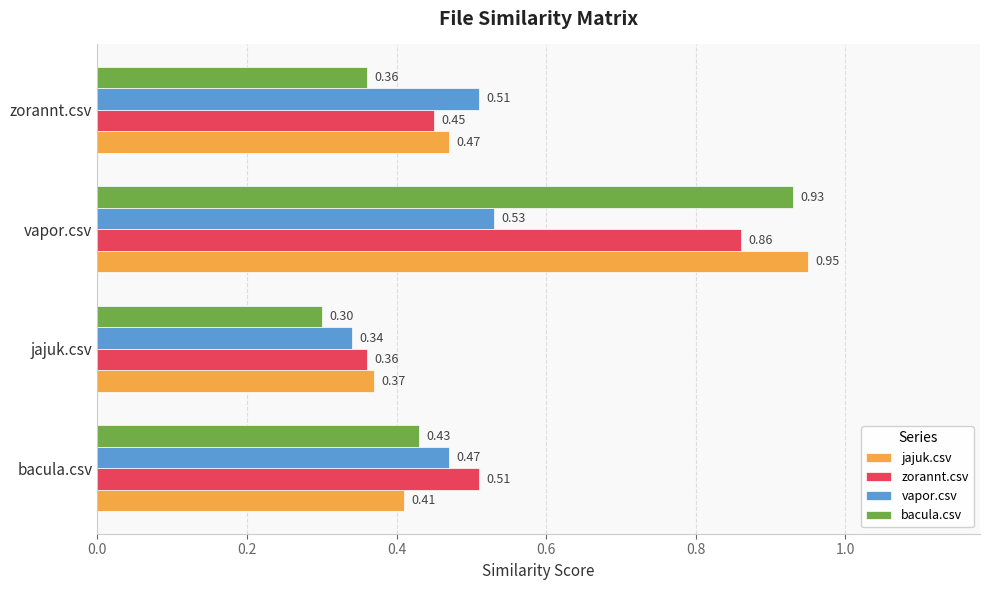

What is the difference between the second highest and second lowest values in the zorannt.csv series?

0.1